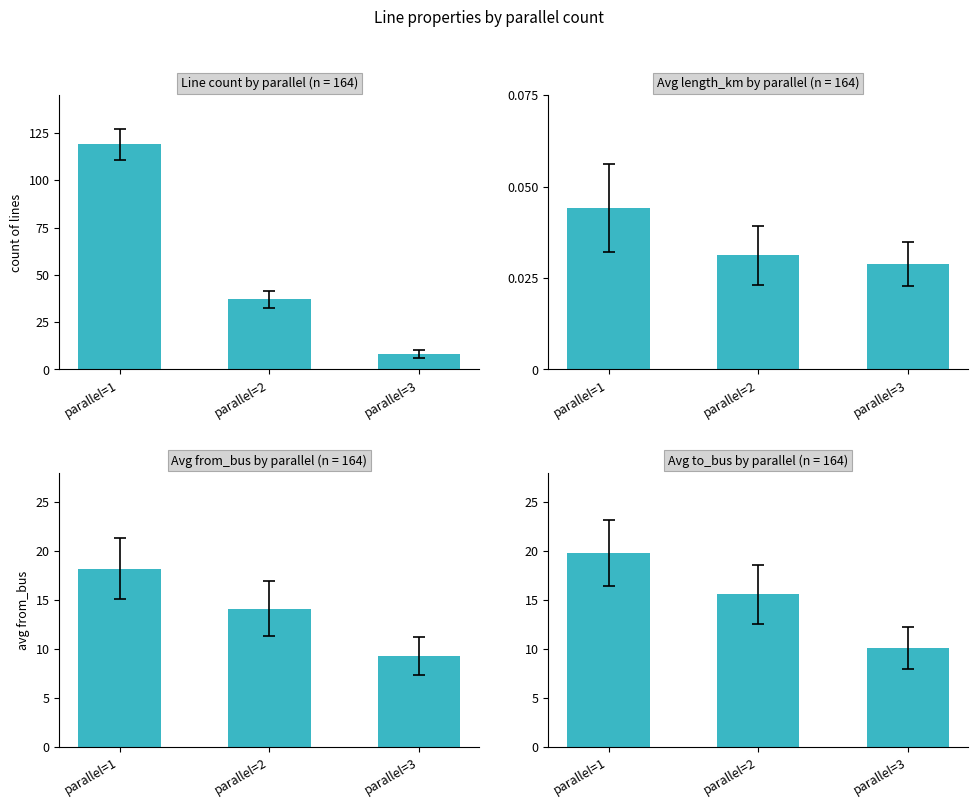

What is the total value across all series at parallel=3?

27.4